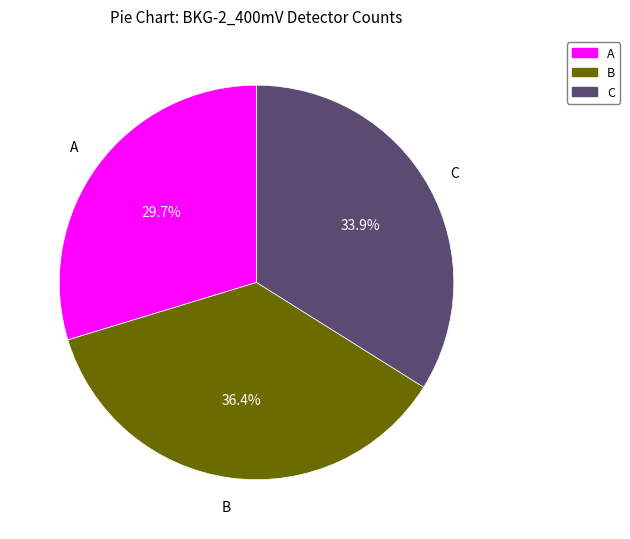

Rank the categories by value from highest to lowest.

B, C, A